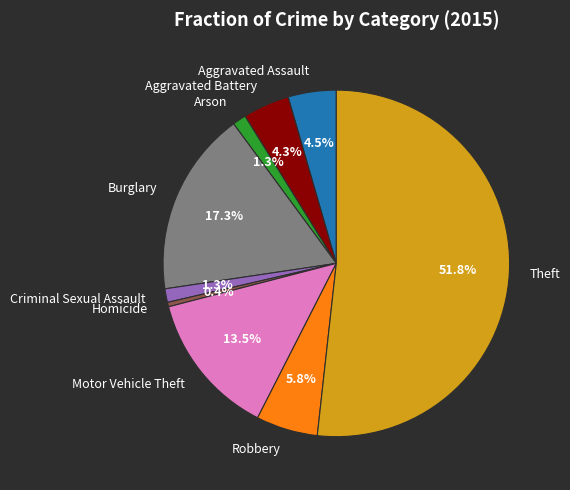

Which category accounts for the majority?

Theft